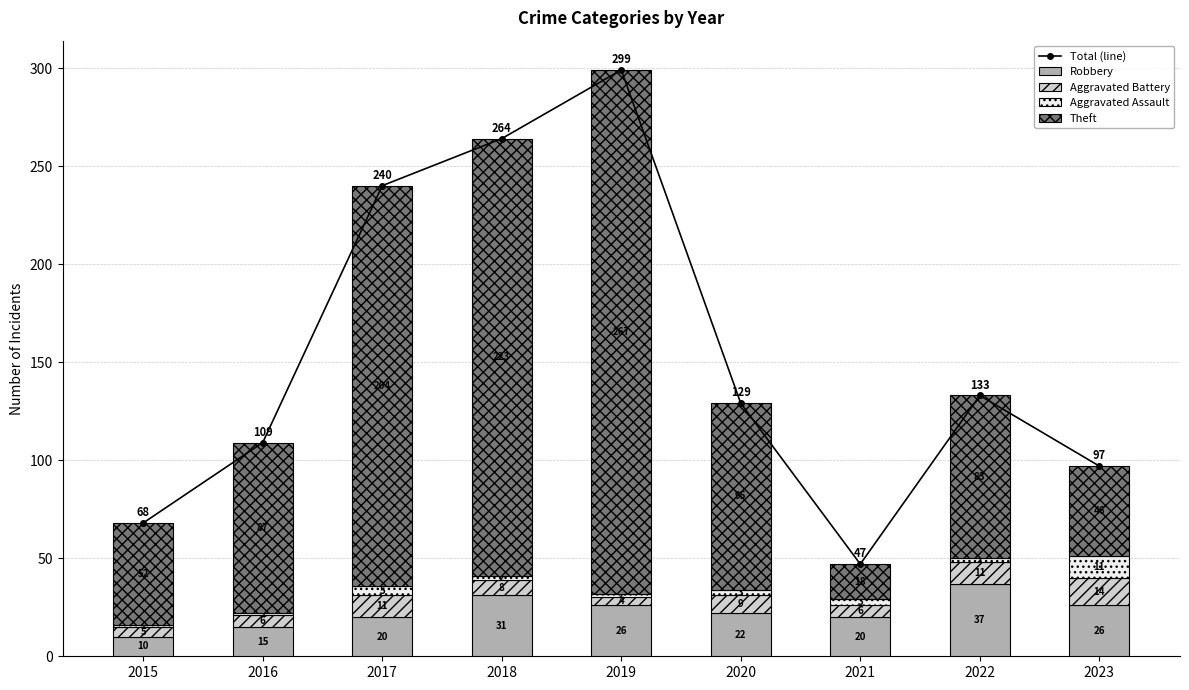

What is the maximum value shown in the chart?

299